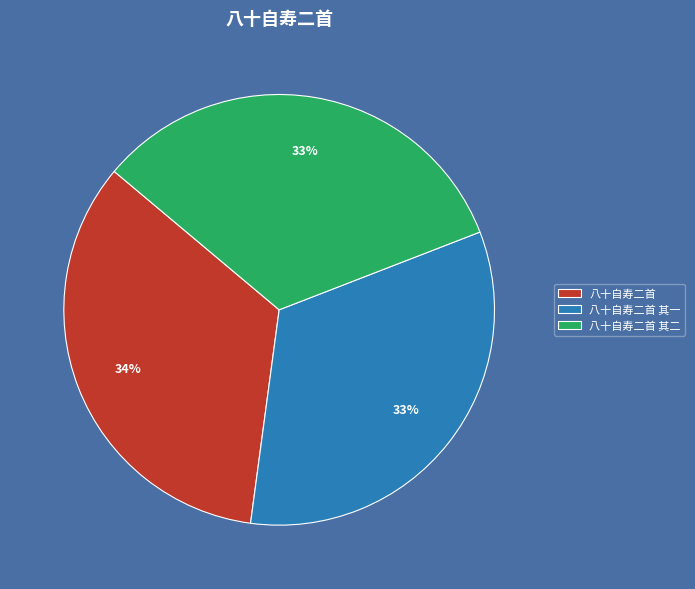

Do 八十自寿二首 其二 and 八十自寿二首 together represent more than half of the pie?

Yes